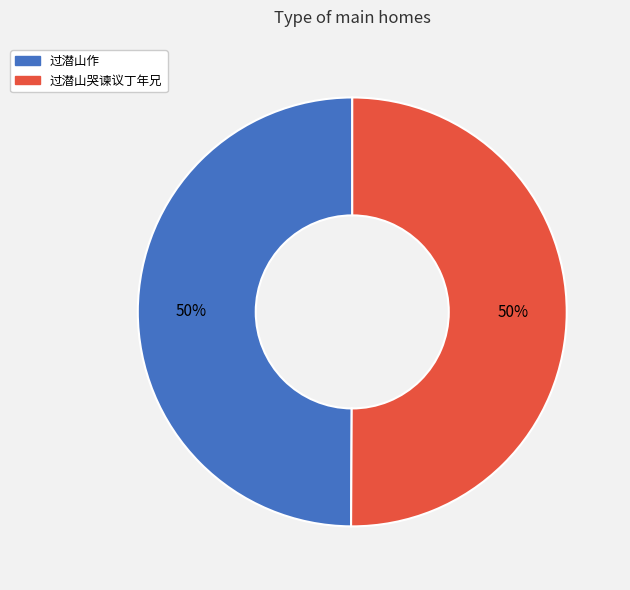

To the nearest percent, what portion does 过潜山作 represent?

50%